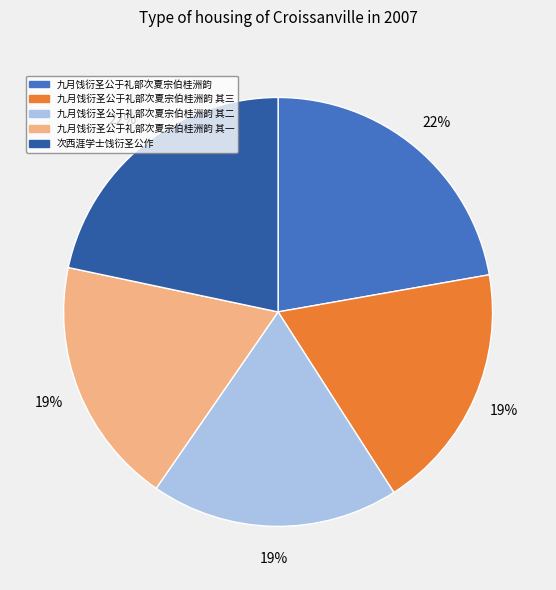

To the nearest percent, what is the average slice percentage?

20%